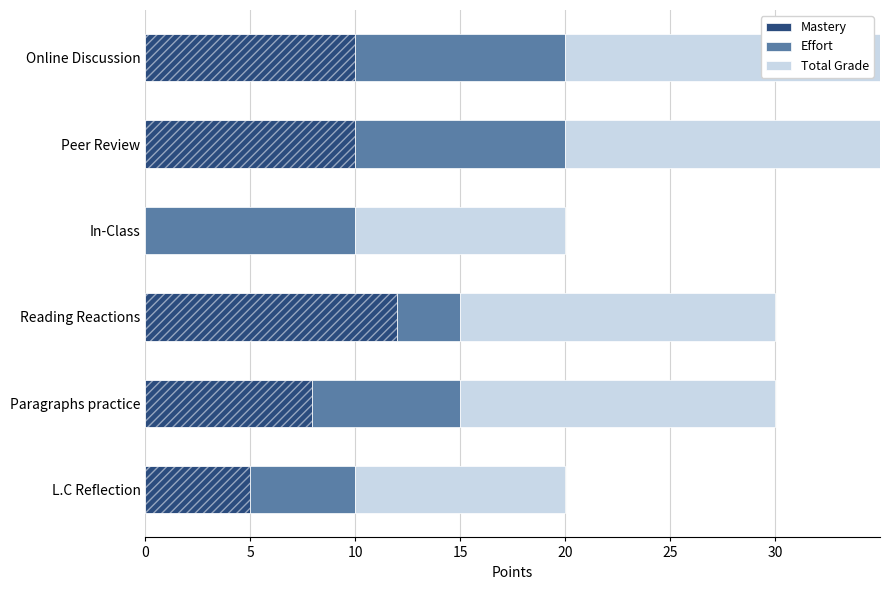

At how many categories does at least one series exceed 0?

6